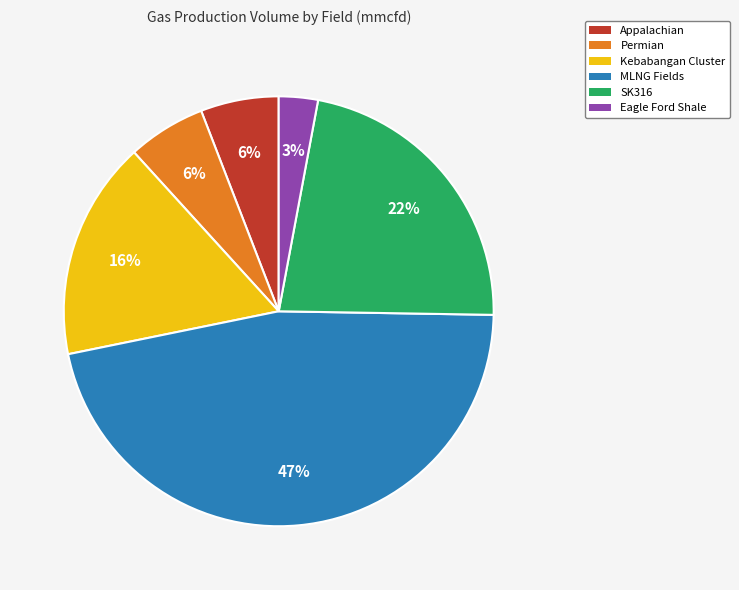

What is the ratio of the value at Permian to the value at Kebabangan Cluster?

0.4